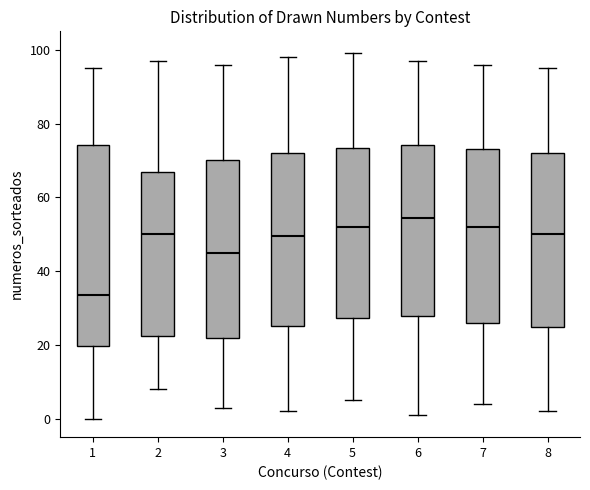

Where does the lower whisker of the box at x = 2 end on the y-axis? The values are not printed on the chart, so give them approximately, as read against the axis.

8